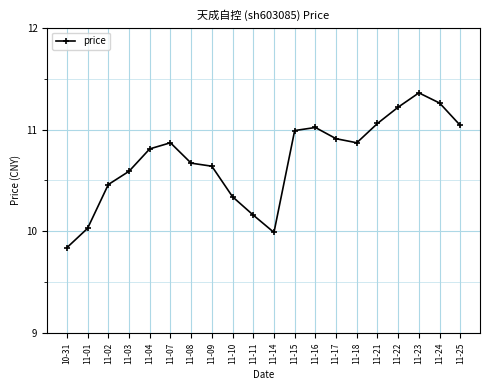

What is the difference between the values at 11-11 and 11-24?

1.1